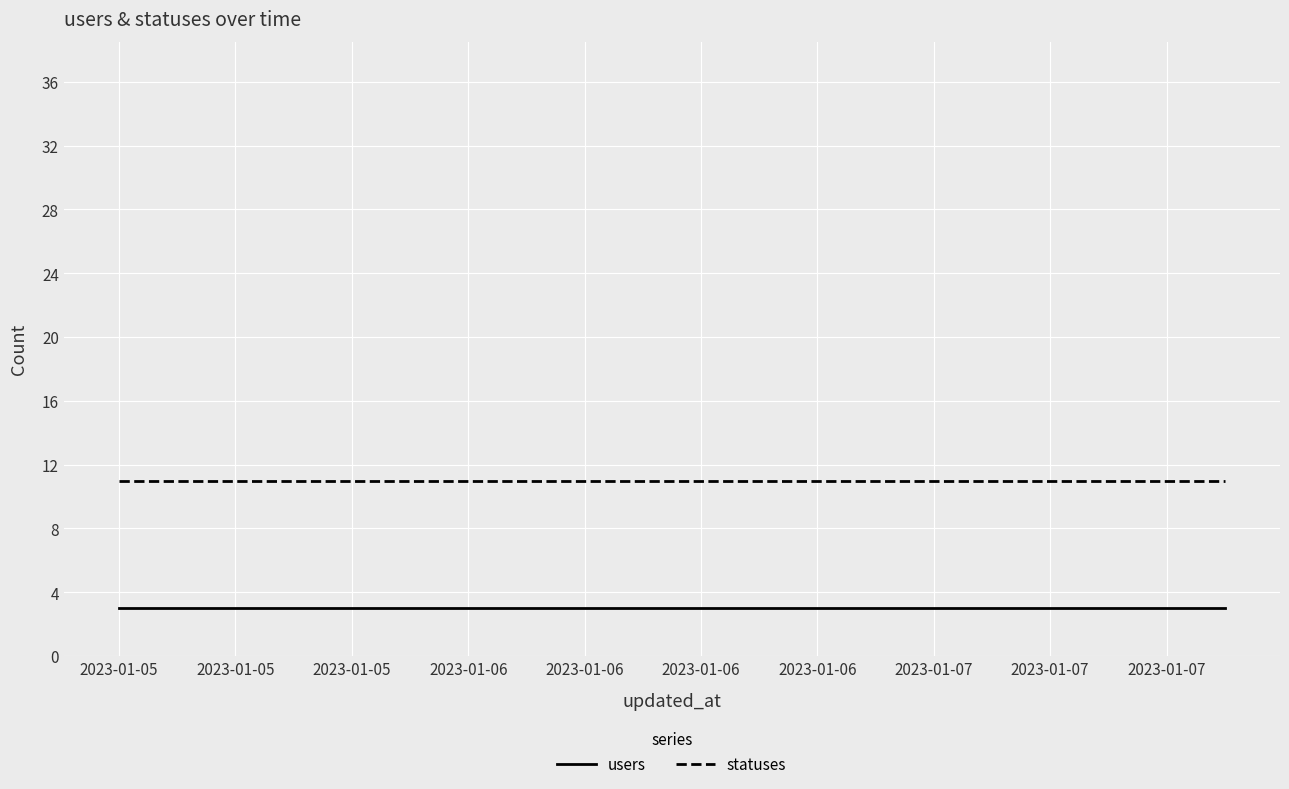

What is the highest value of the users series?

3